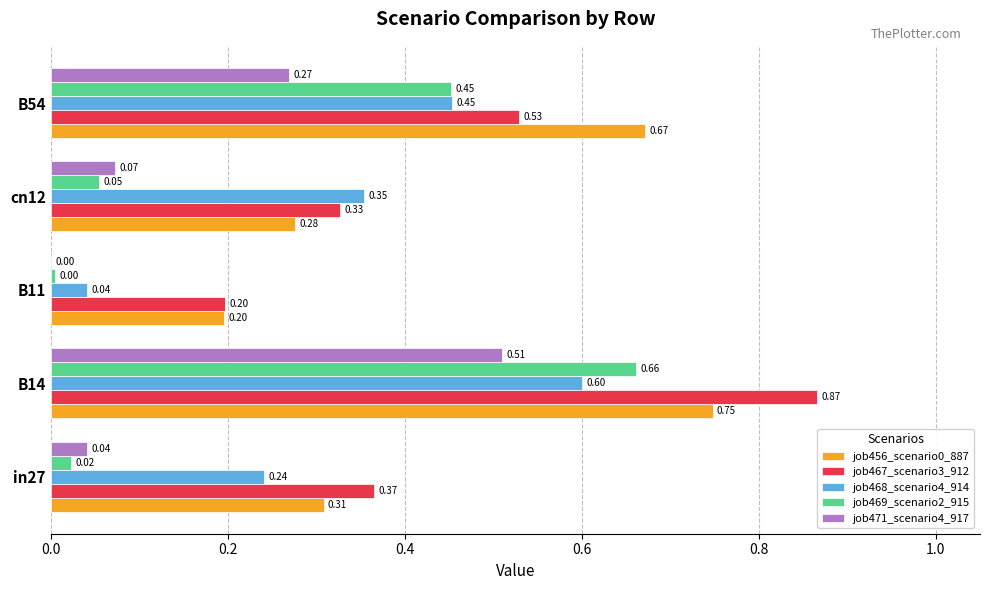

Between B14 and B11, which series saw the biggest shift?

job467_scenario3_912